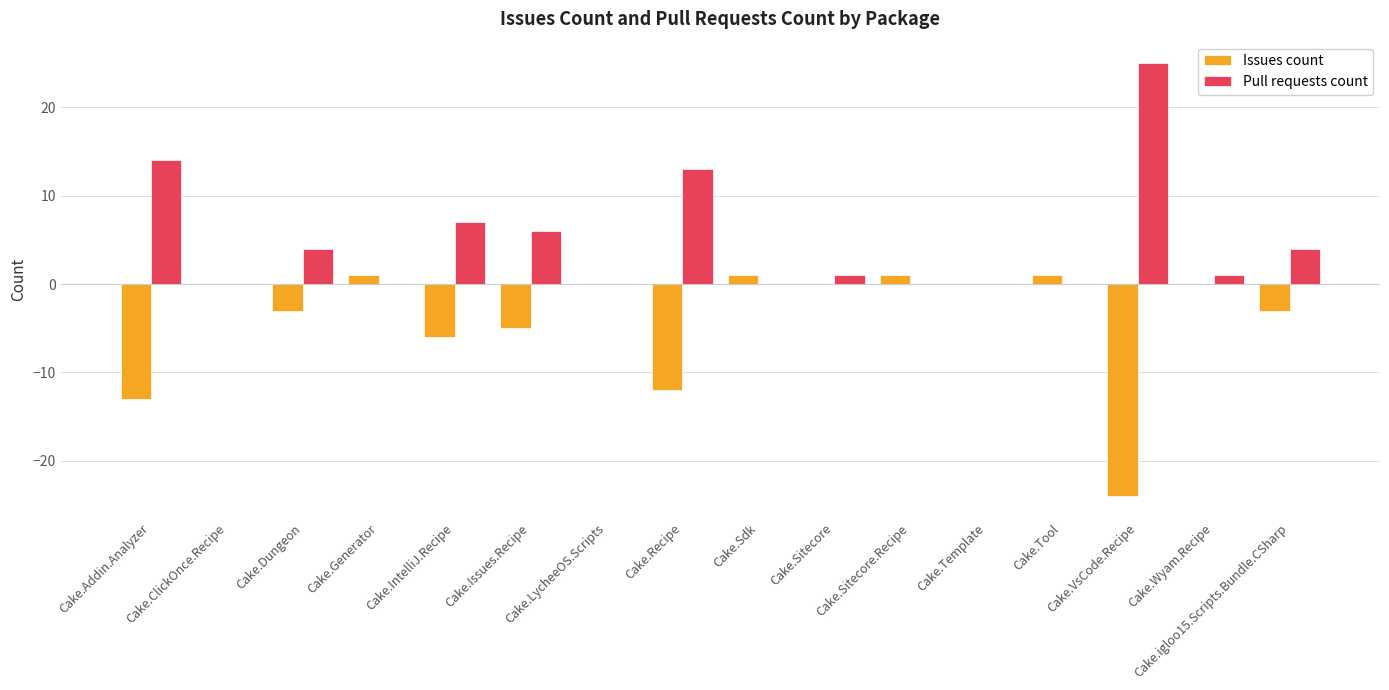

What is the total value across all series at Cake.Generator?

1